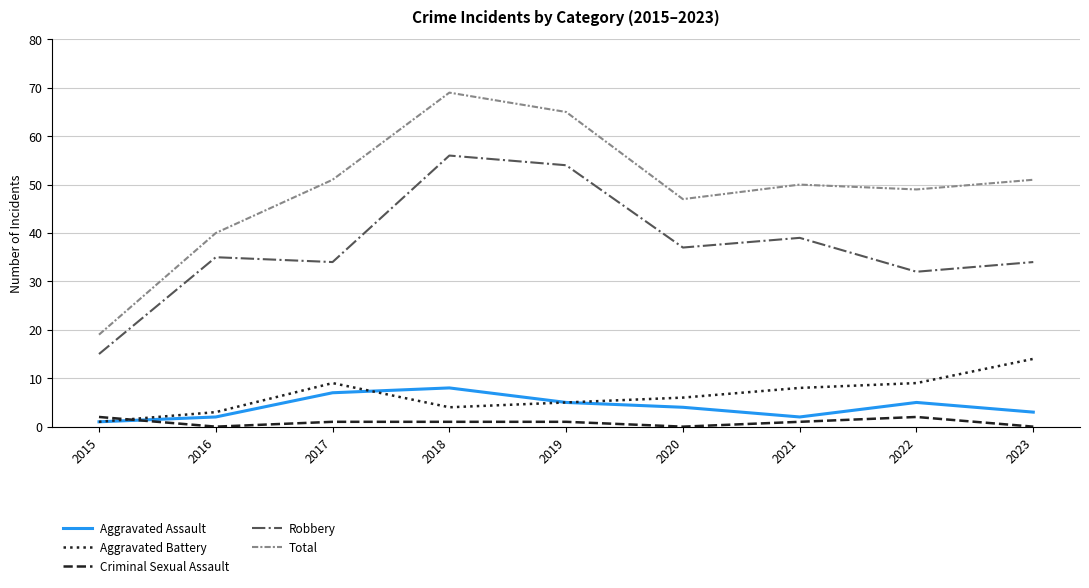

Is the value of Aggravated Battery at 2020 greater than the value of Robbery at 2023?

No